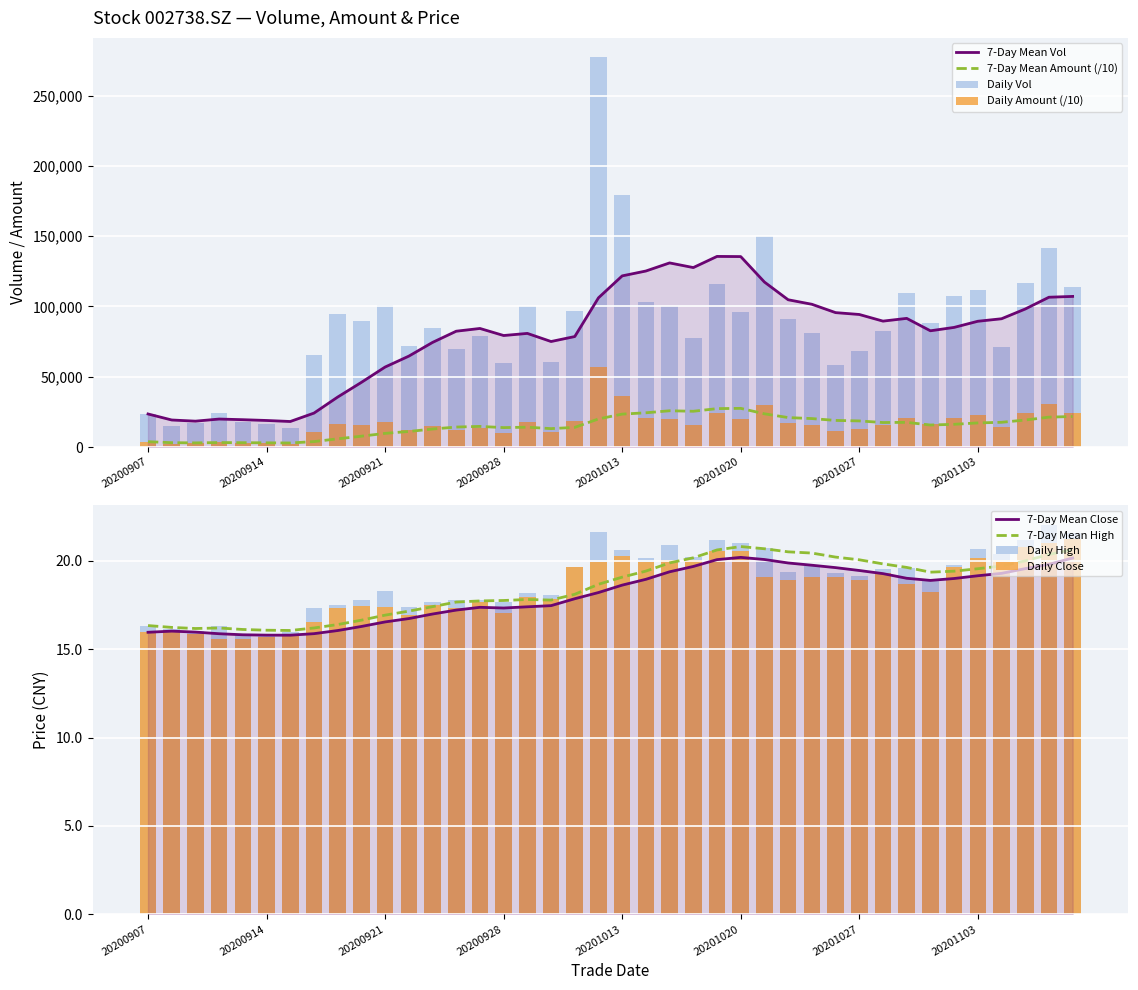

Rank the series by their maximum value, from lowest to highest.

close, high, amount, vol